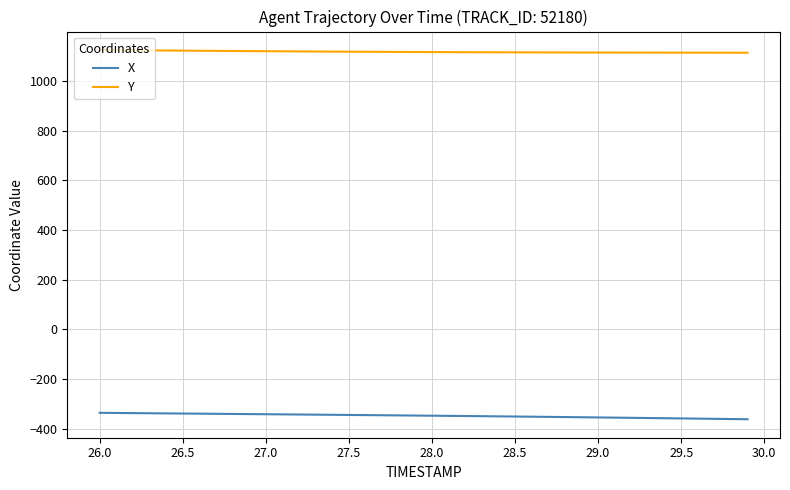

How many lines are shown in the chart?

2